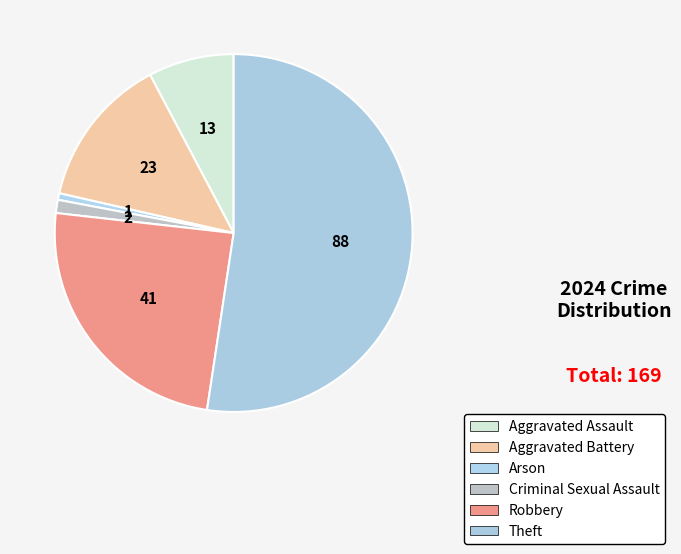

What percentage is the Aggravated Assault slice, to the nearest percent?

8%